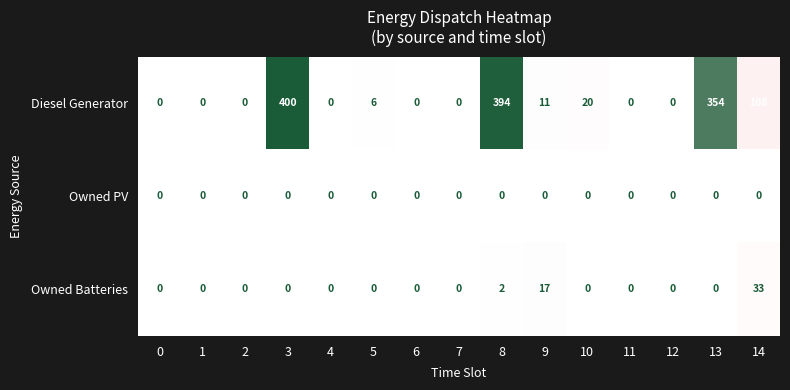

What is the greatest value displayed?

400